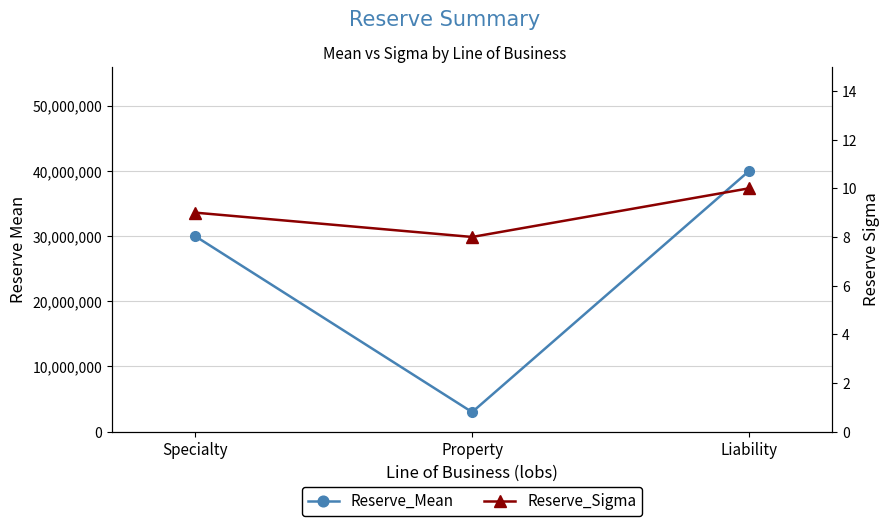

At which label is Reserve_Sigma closest to 9?

Specialty